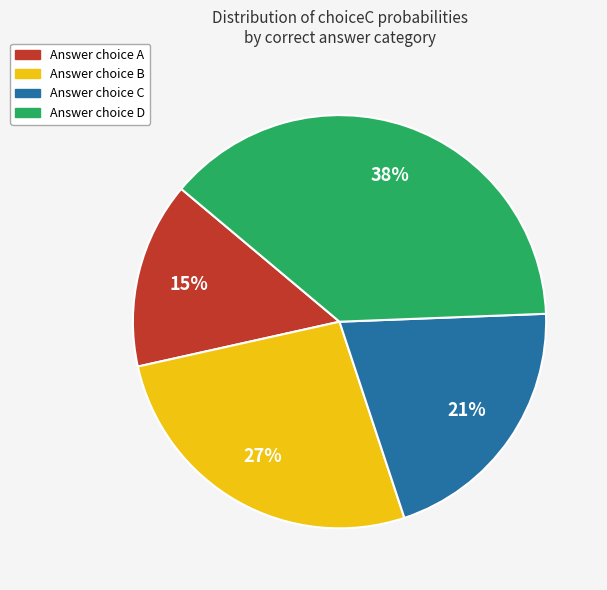

Is there a majority slice in this chart?

No